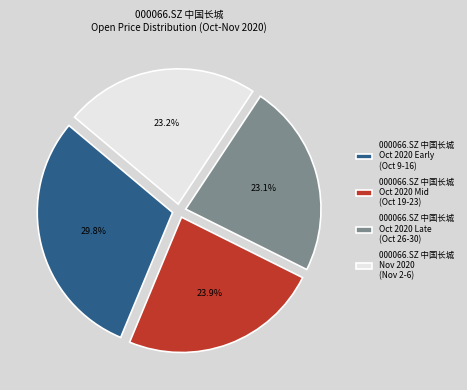

How many slices are in this pie chart?

4